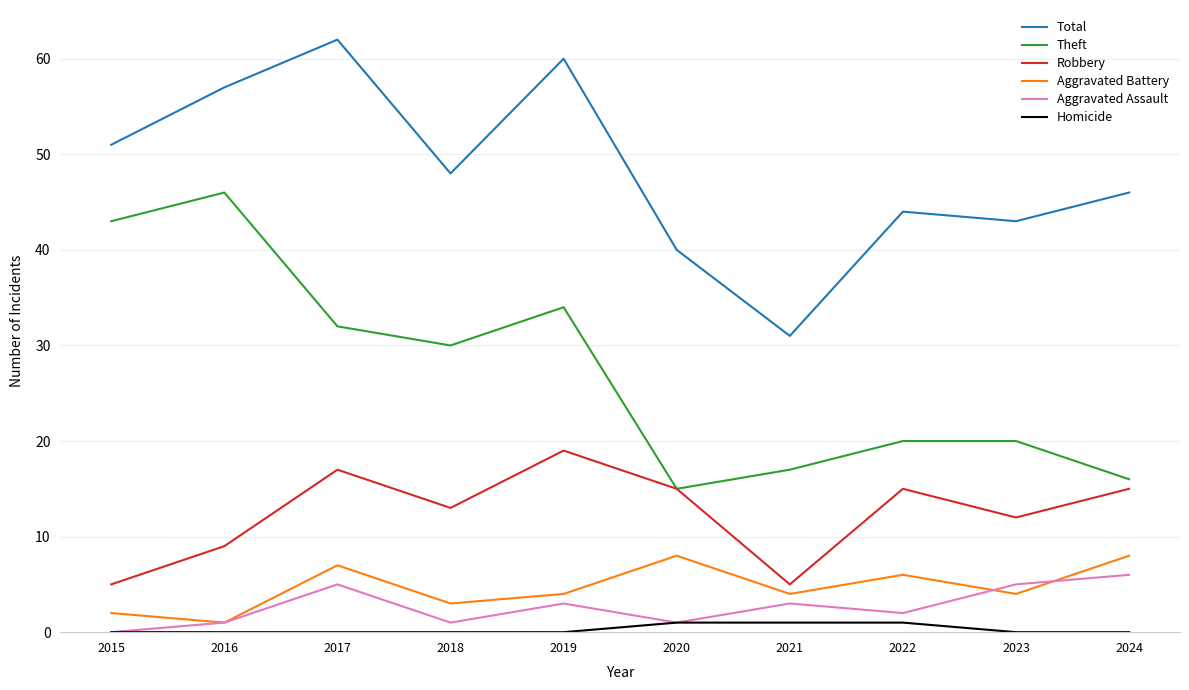

At which category does the chart reach its peak across all series?

2017